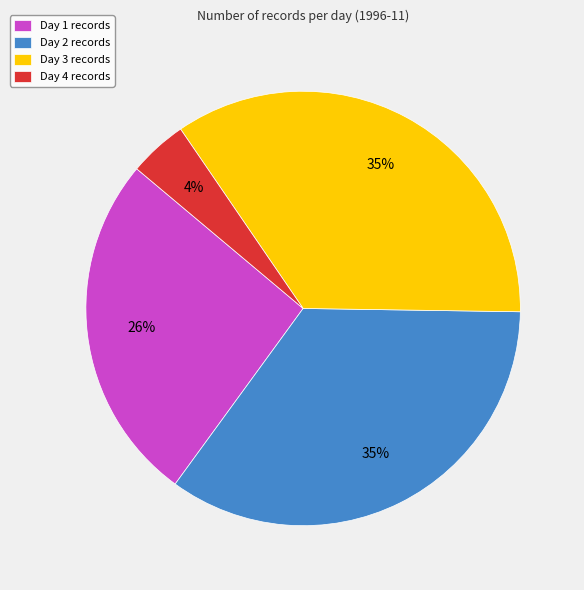

Combined, do Day 4 records and Day 1 records account for over 50%?

No